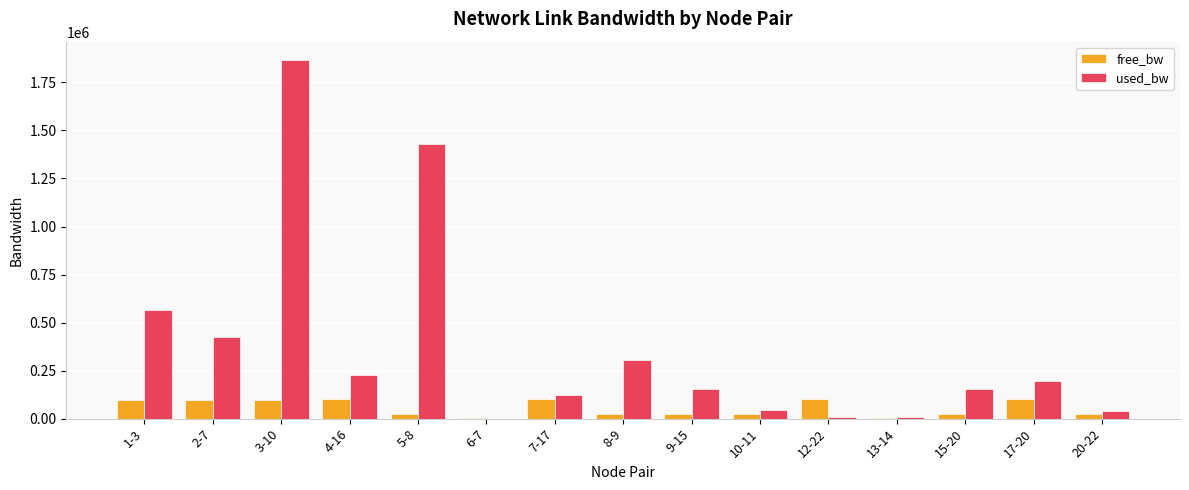

Which series has the largest total across all categories?

used_bw